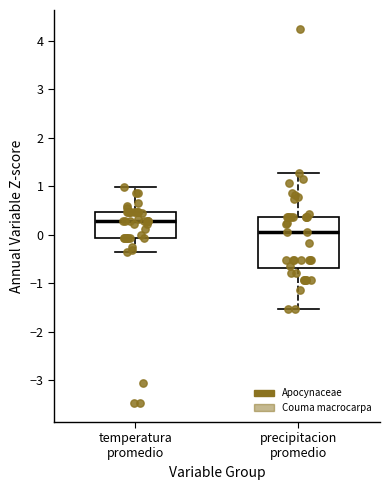

Reading left to right, read every box against the y-axis: the position of its median line, the range the box covers, and the ends of its whiskers. The values are not printed on the chart, so give them approximately, as read against the axis.

temperatura promedio: median 0.3, box -0.1 to 0.5, whiskers -0.4 to 1.0
precipitacion promedio: median 0.1, box -0.7 to 0.4, whiskers -1.5 to 1.3